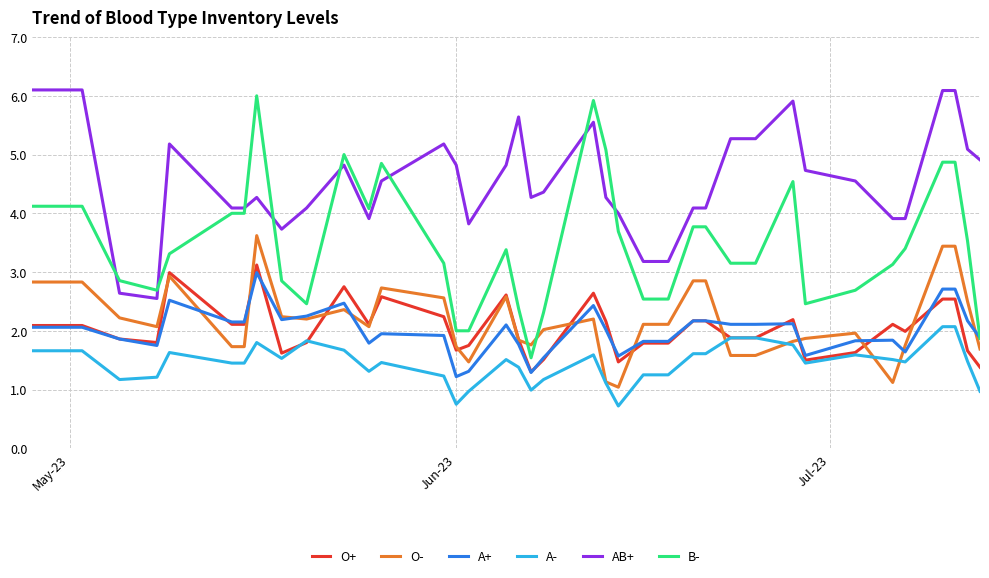

True or false: A- and A+ intersect in this chart.

False